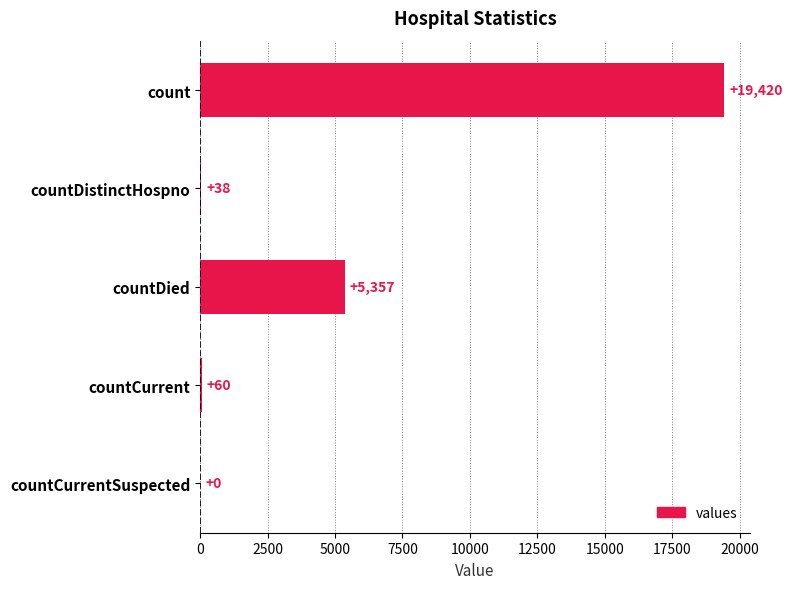

Reading top to bottom, what are all the values shown in this chart?

count=19420	countDistinctHospno=38	countDied=5357	countCurrent=60	countCurrentSuspected=0